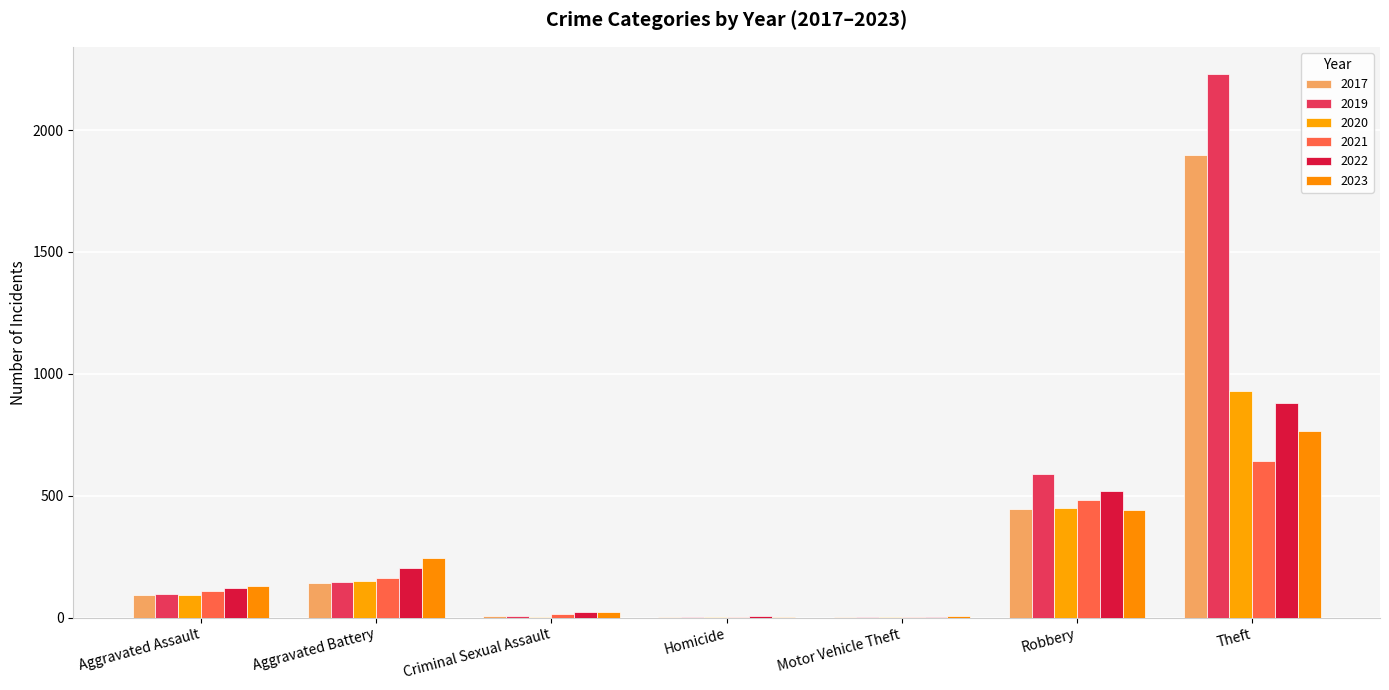

What is the greatest value displayed?

2230